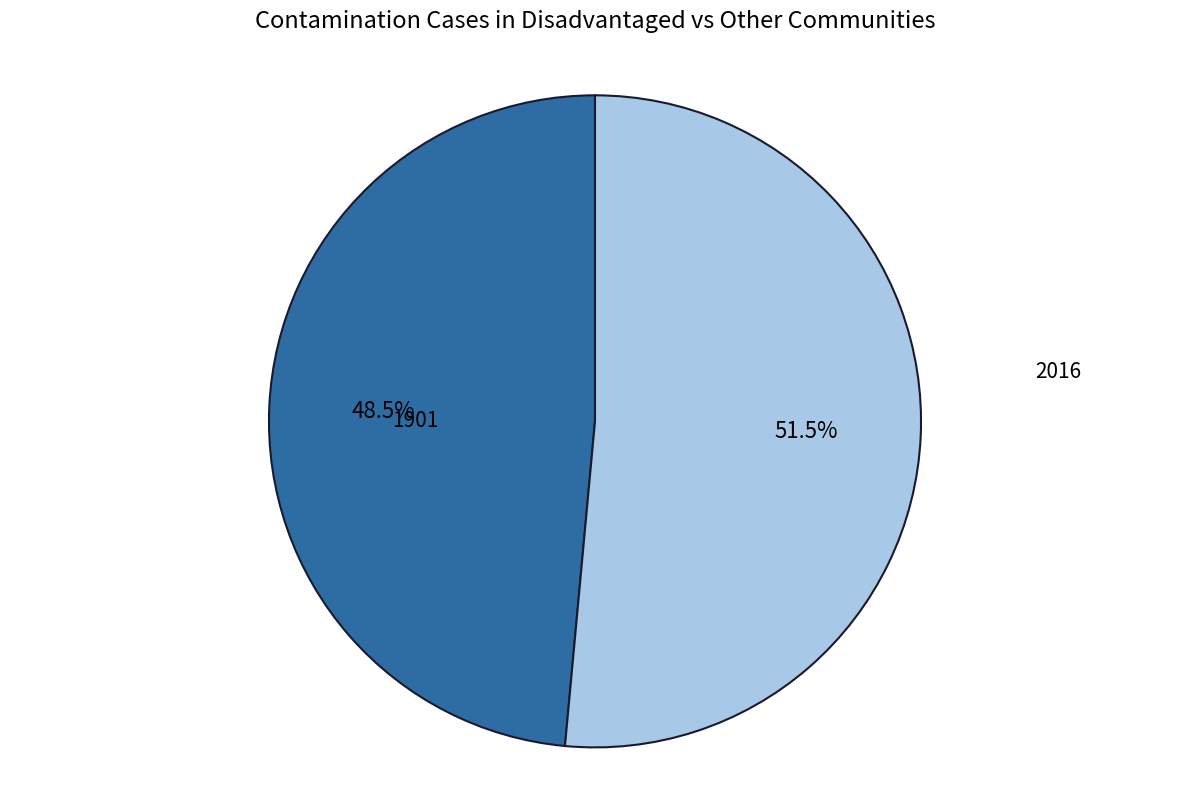

Which category has the smallest portion of the pie?

1901